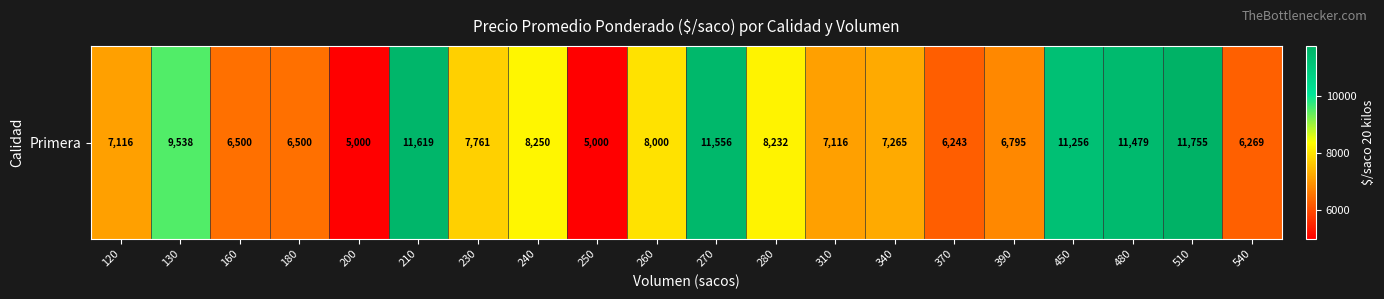

What is the ratio of the value at 240 to the value at 250?

1.6